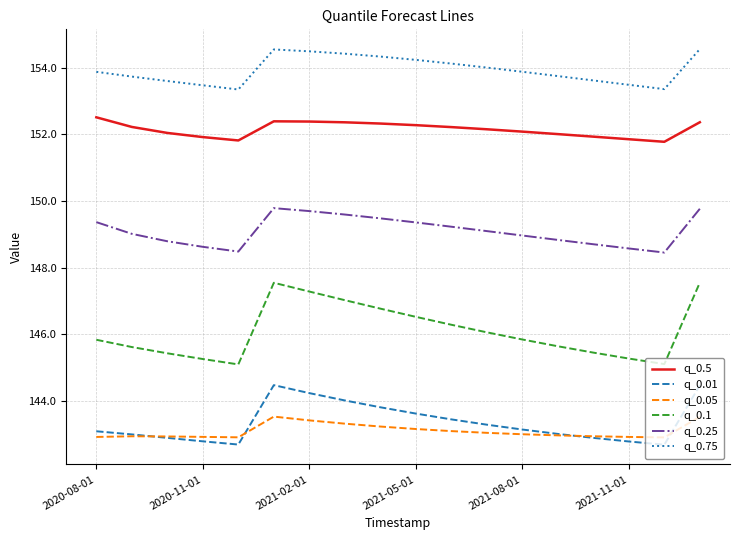

Which series has the largest range (max minus min)?

q_0.1